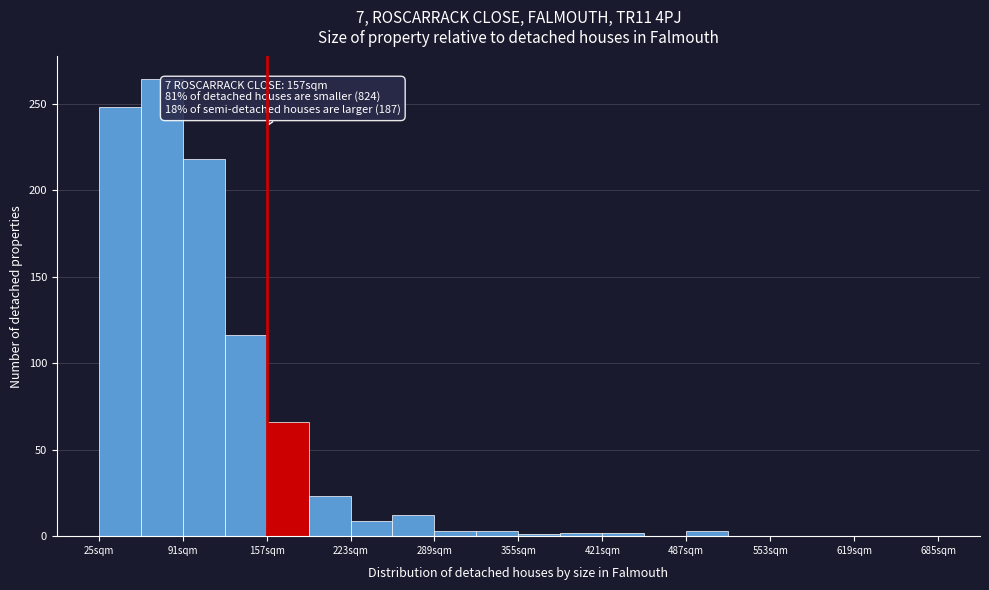

Read against the x-axis, roughly where is the centre of the tallest bar?

70